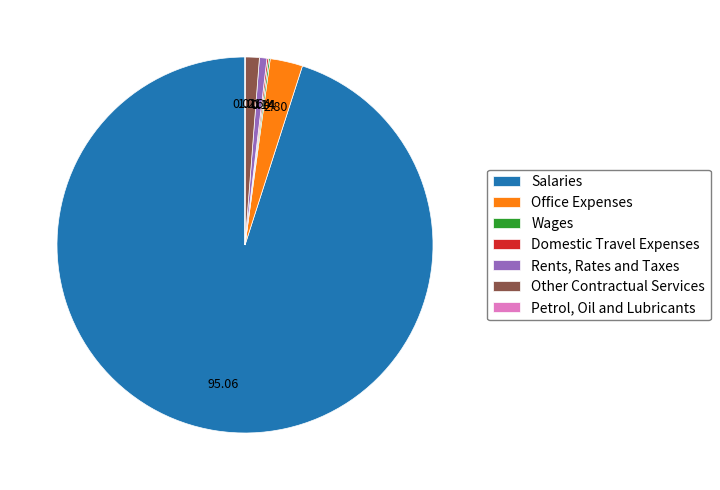

Is there a majority slice in this chart?

Yes